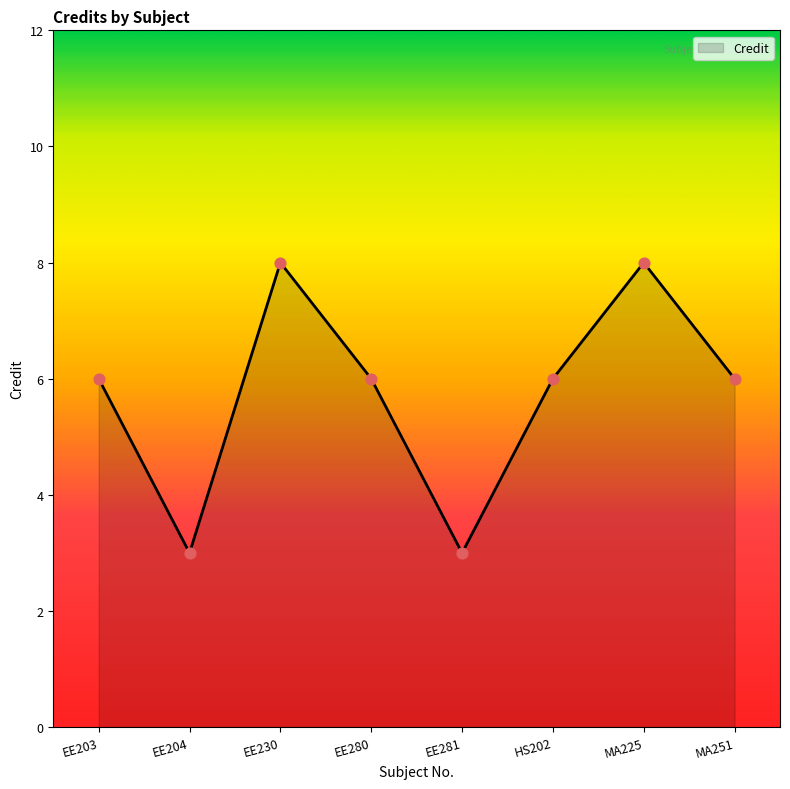

What is the change in value from EE280 to EE281?

-3